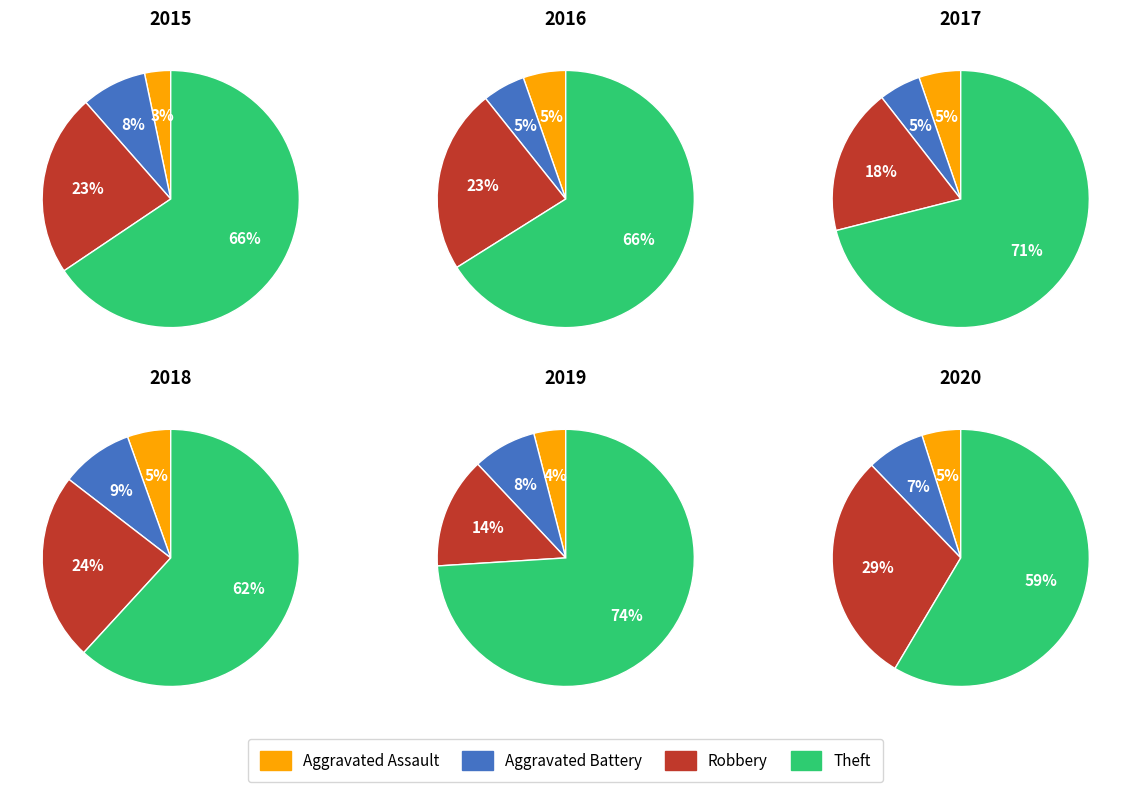

Which category accounts for the majority?

Theft